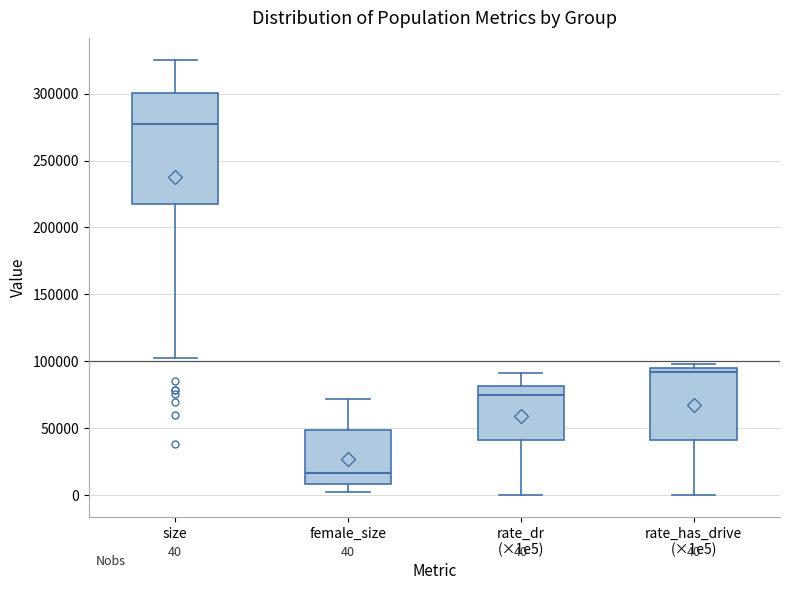

Which box's median line is the highest?

size